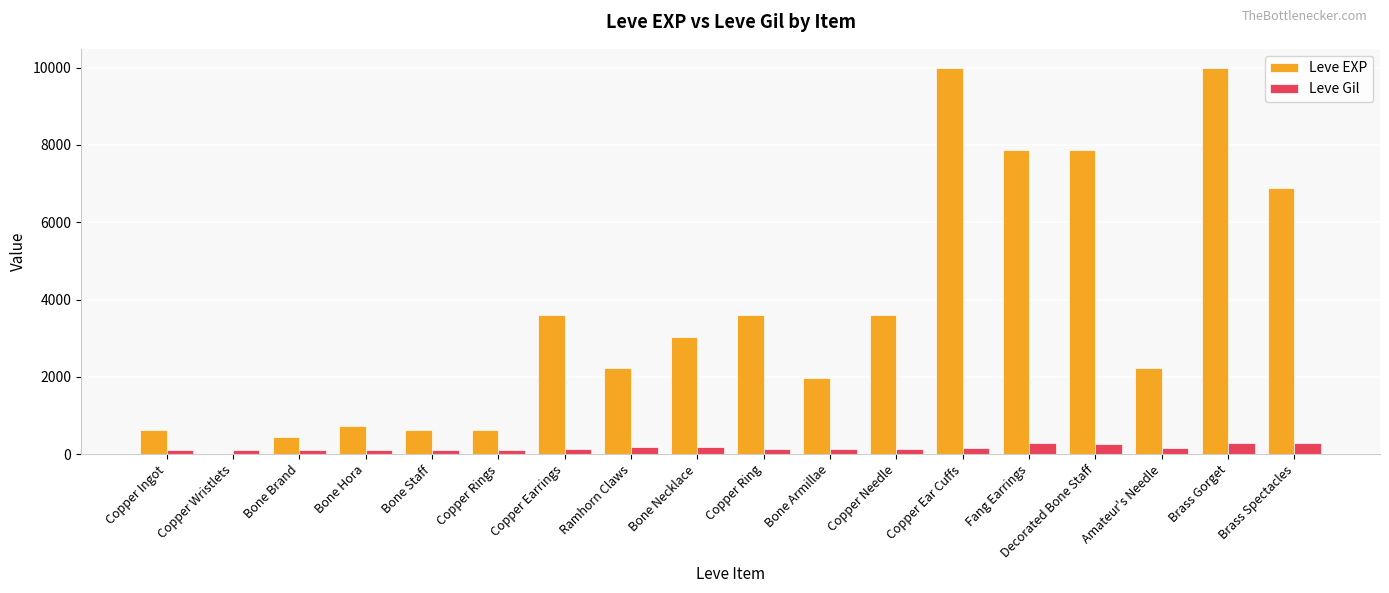

What is the highest value of the Leve EXP series?

9990